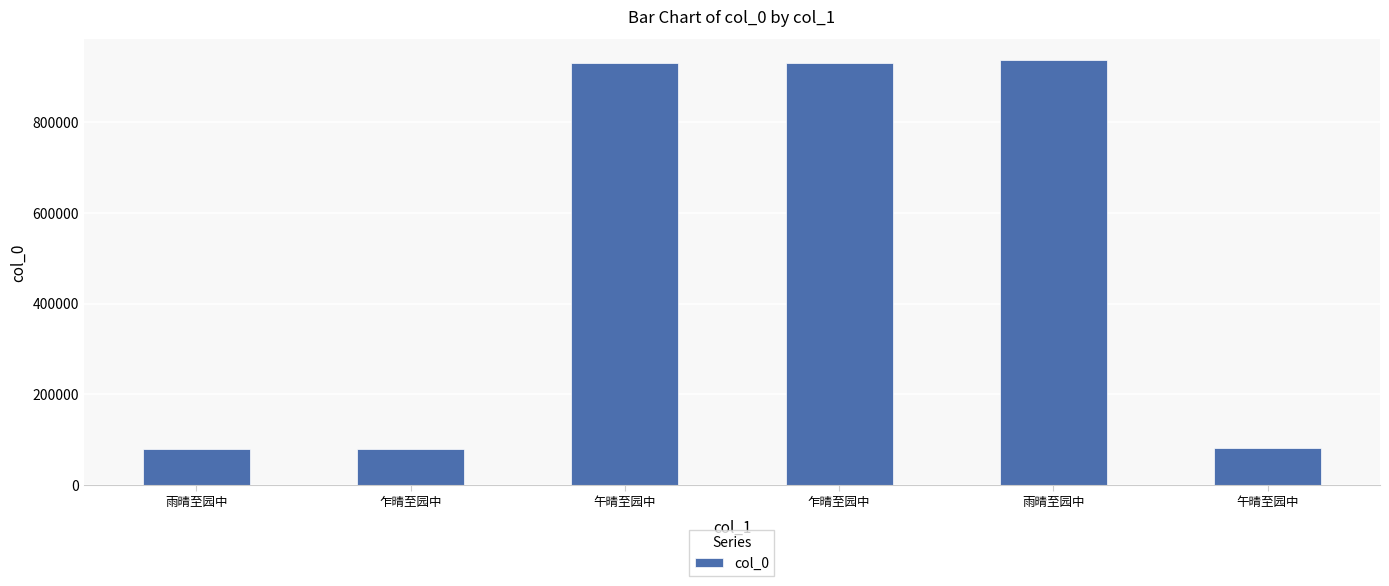

List the labels in order of value, largest first.

雨晴至园中, 乍晴至园中, 午晴至园中, 午晴至园中, 雨晴至园中, 乍晴至园中